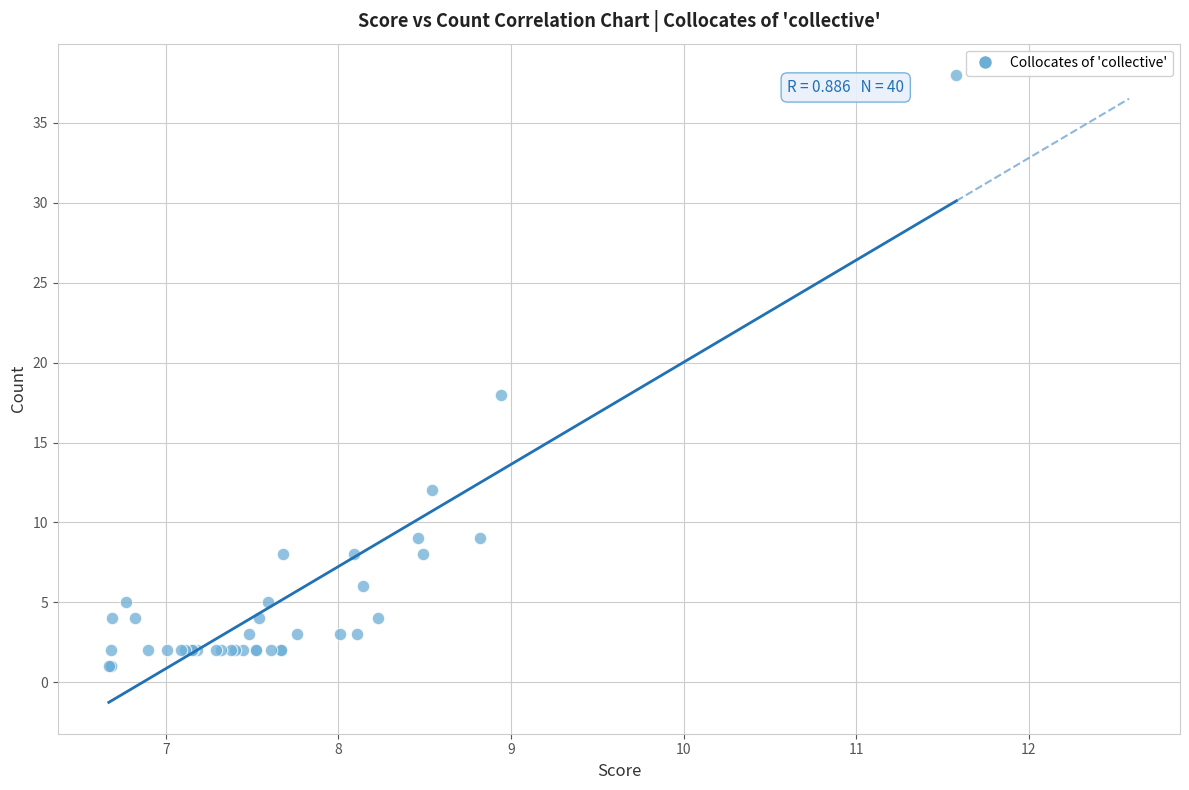

What Y value in the scatter plot is closest to 19?

18